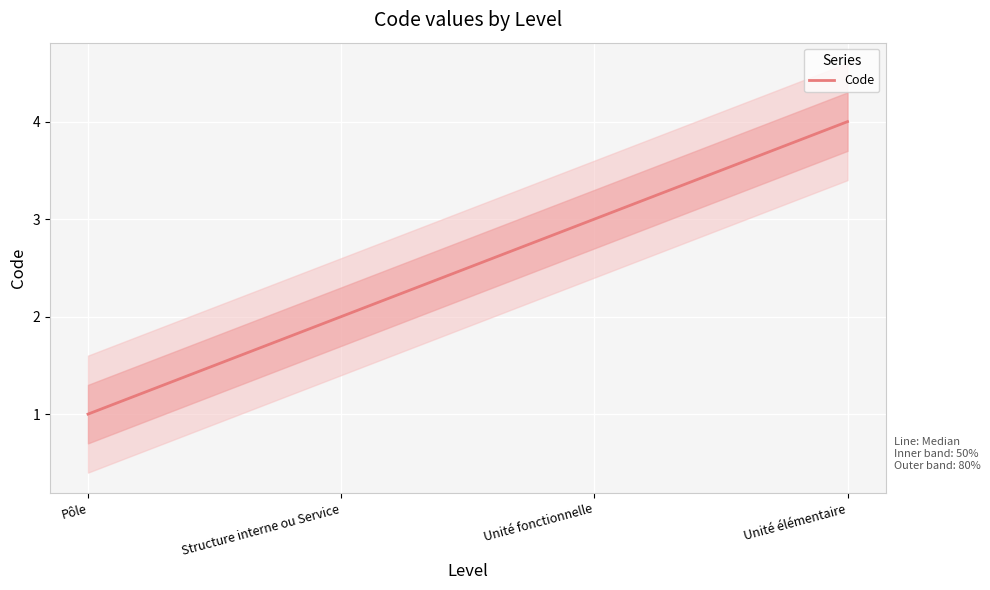

True or false: Code has more than 2 points higher than both neighbors.

False